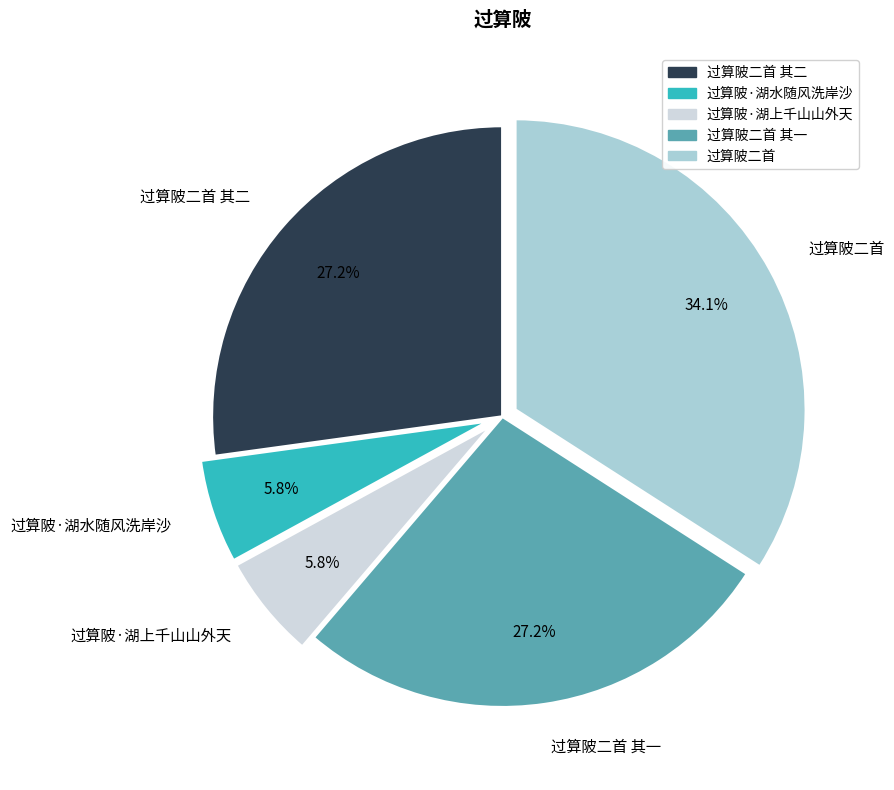

What percentage is the 过算陂二首 其一 slice, to the nearest percent?

27%